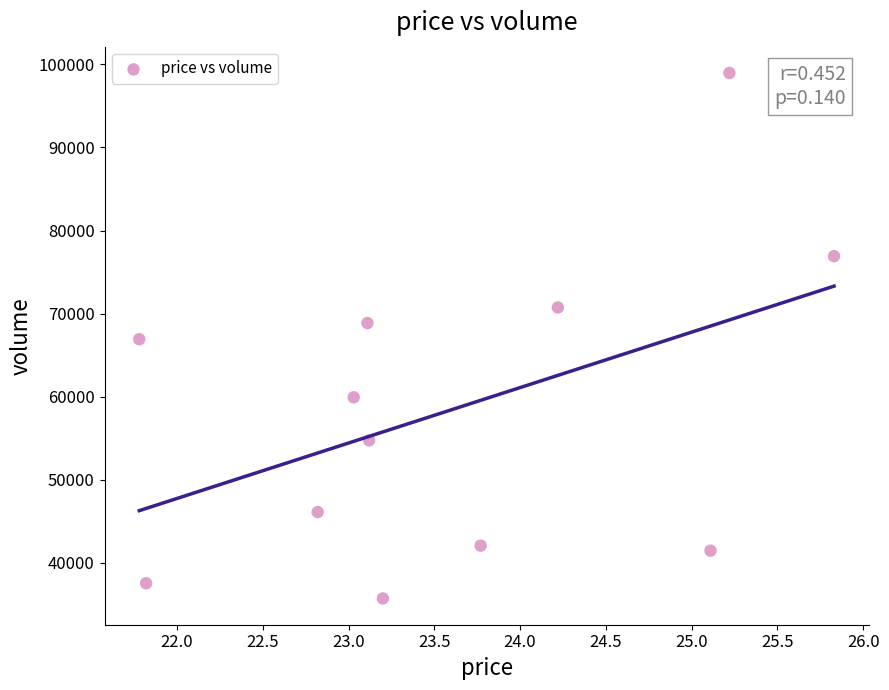

What is the range of Y values (max minus min)?

63306